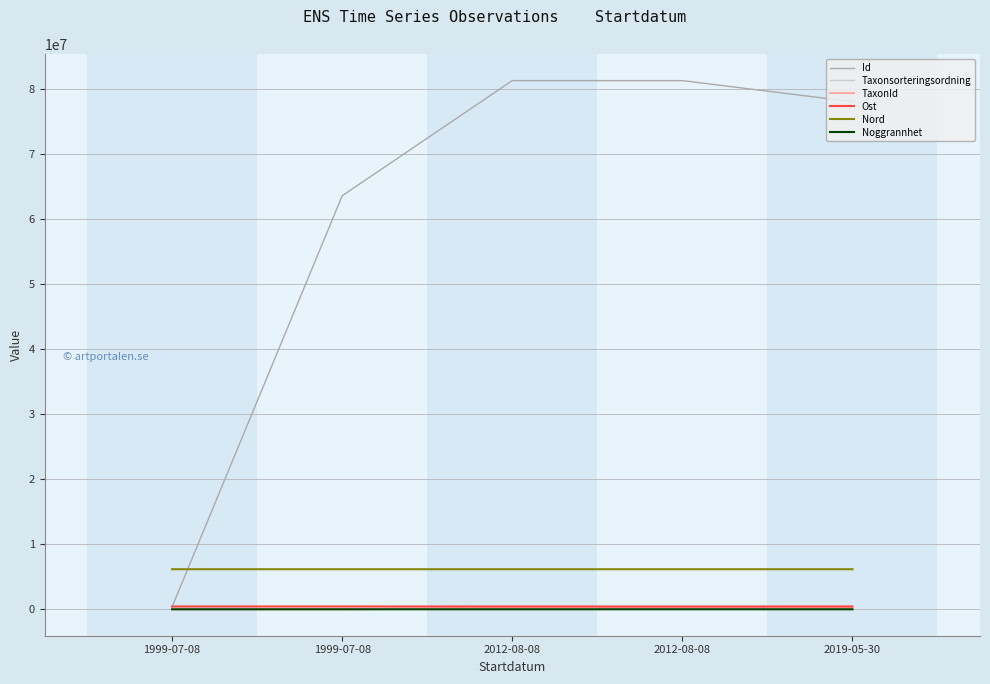

Reading right to left, what are all the values shown in this chart?

Id: 78117103	81357632	81357810	63630517	377604
Taxonsorteringsordning: 103346	96660	96312	106081	105081
TaxonId: 219880	219798	221423	1331	1331
Ost: 432636	432636	432657	432635	432684
Nord: 6165988	6165988	6166105	6166088	6166138
Noggrannhet: 50	50	10	100	50